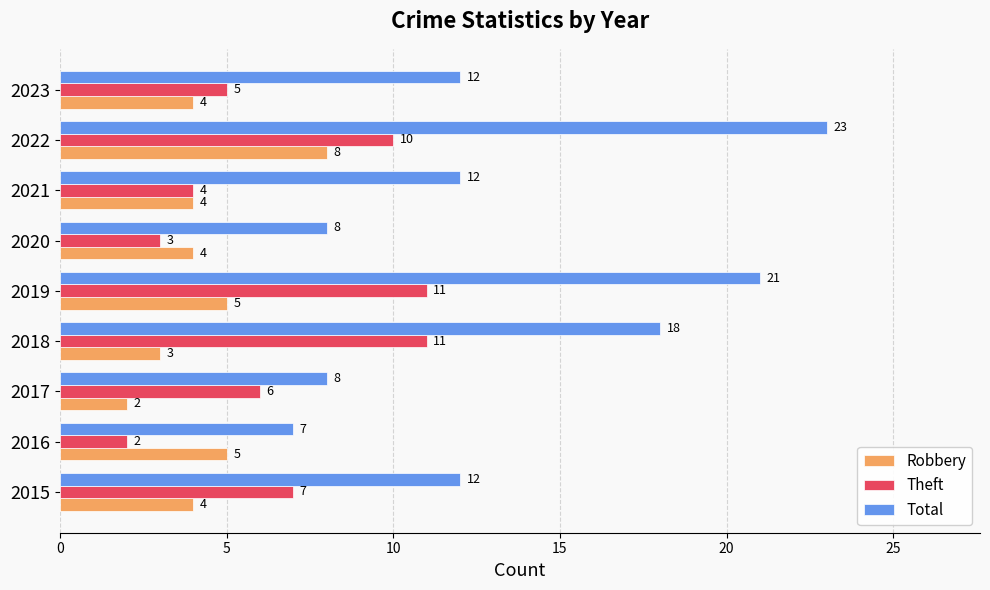

At which label does Total reach its minimum?

2016